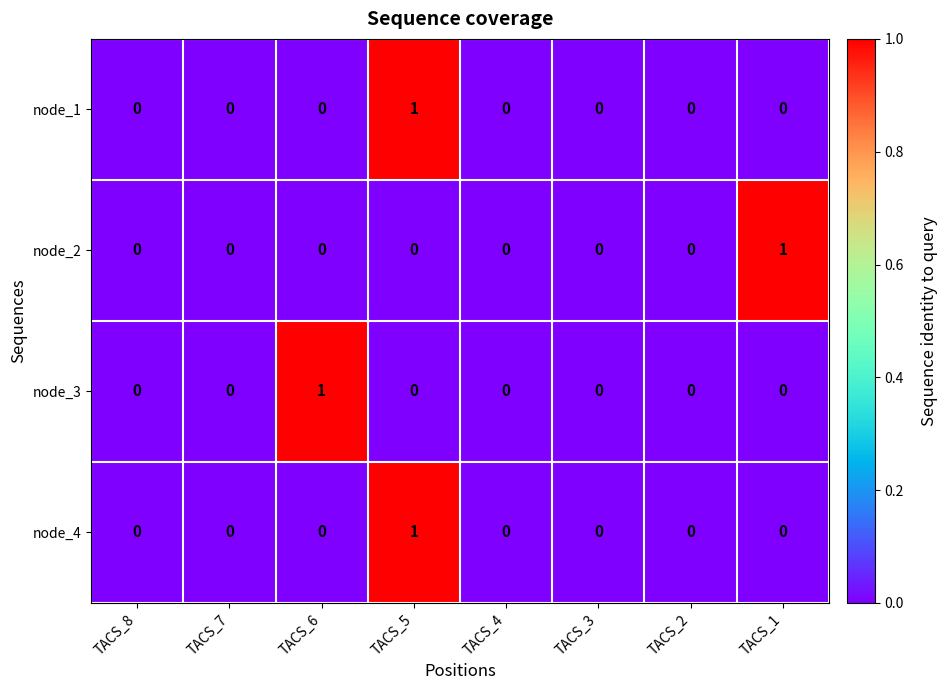

At which category is the sum across all series the highest?

TACS_5